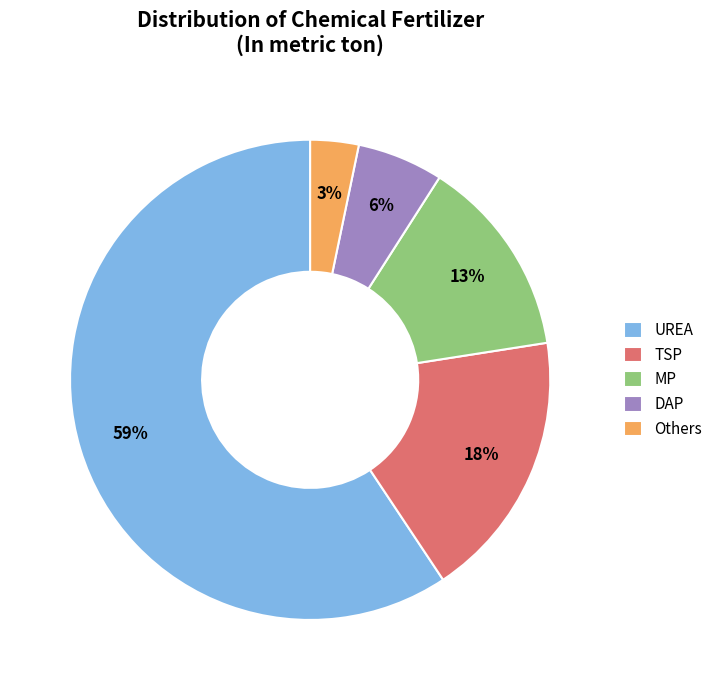

The UREA slice represents 59% of the pie. True or false?

True